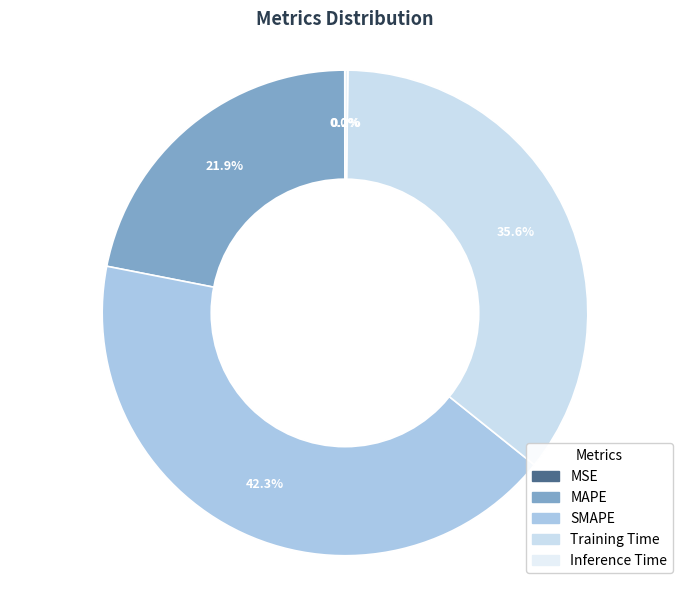

Is the sum of MSE and Inference Time greater than half?

No